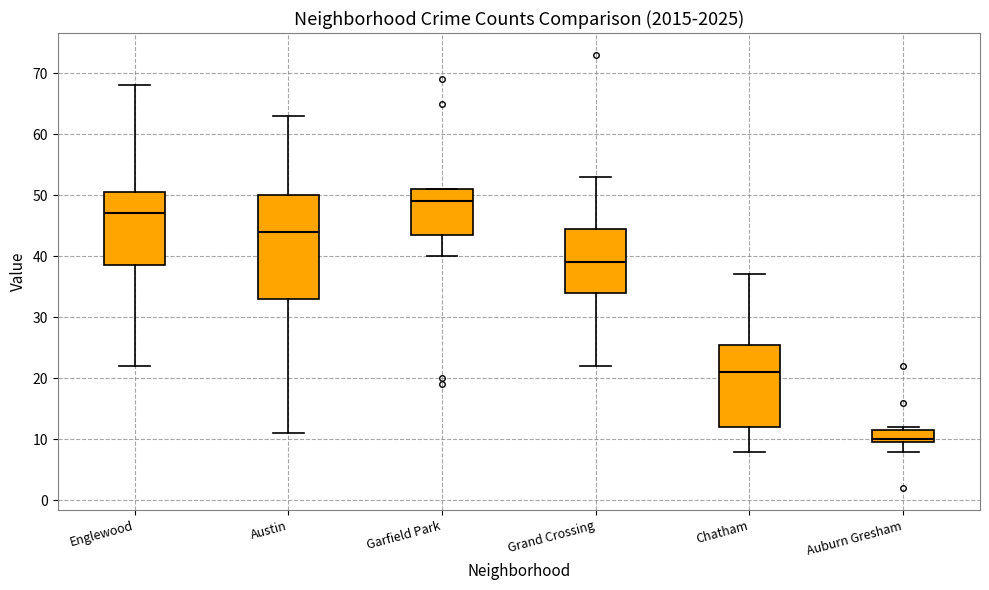

Which box is the tallest, from its lower edge to its upper edge?

Austin